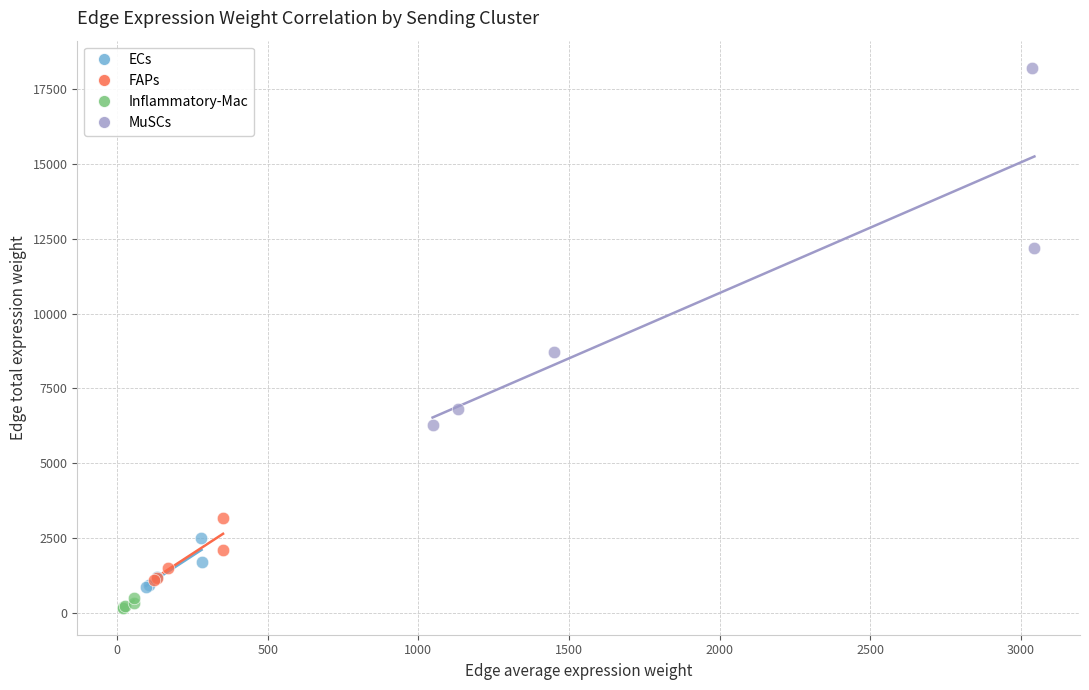

Which series contains the highest Y value?

MuSCs